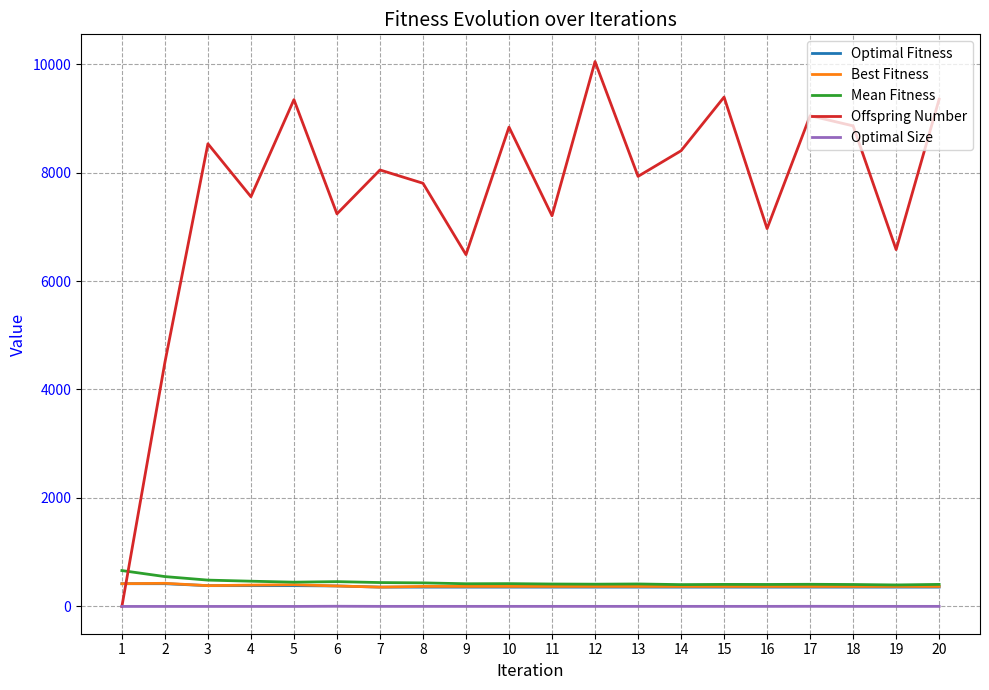

The value of Mean Fitness at 2 is 551. True or false?

True